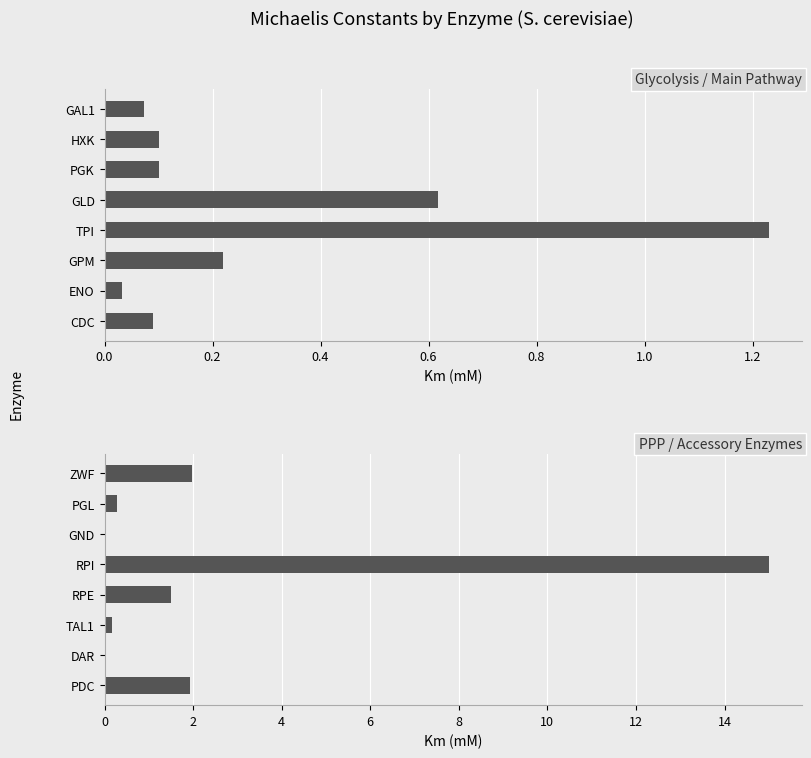

Is the value of PPP / Accessory Enzymes at 1.2 greater than the value of Glycolysis / Main Pathway at 0.6?

No